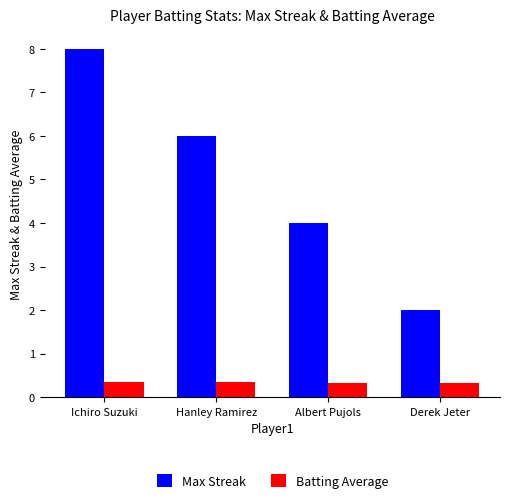

Is it true that Max Streak equals 8.0 at Ichiro Suzuki?

True